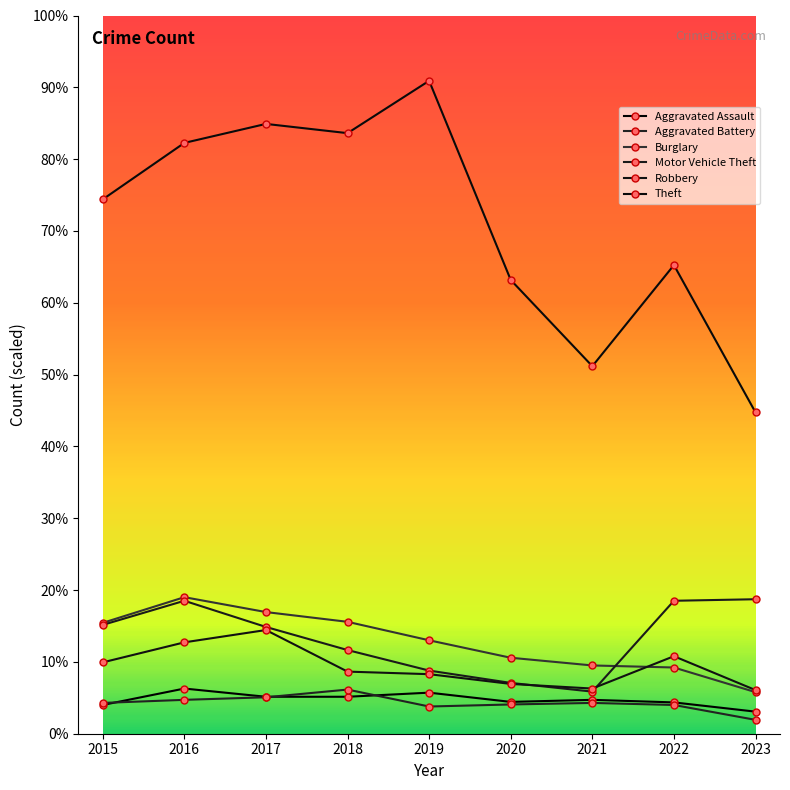

Is the value of Motor Vehicle Theft at 2021 greater than the value of Aggravated Assault at 2018?

Yes